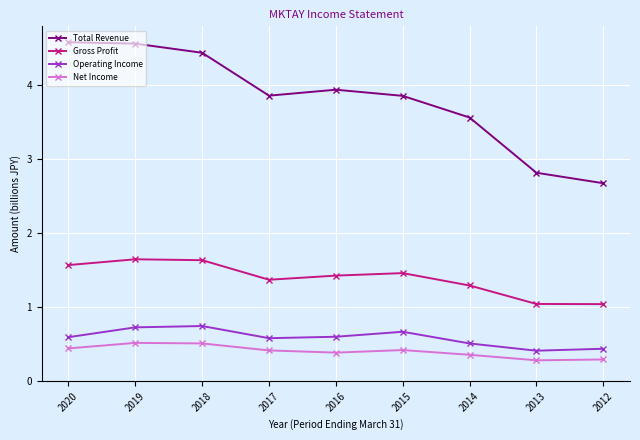

Count the number of categories in the chart.

9